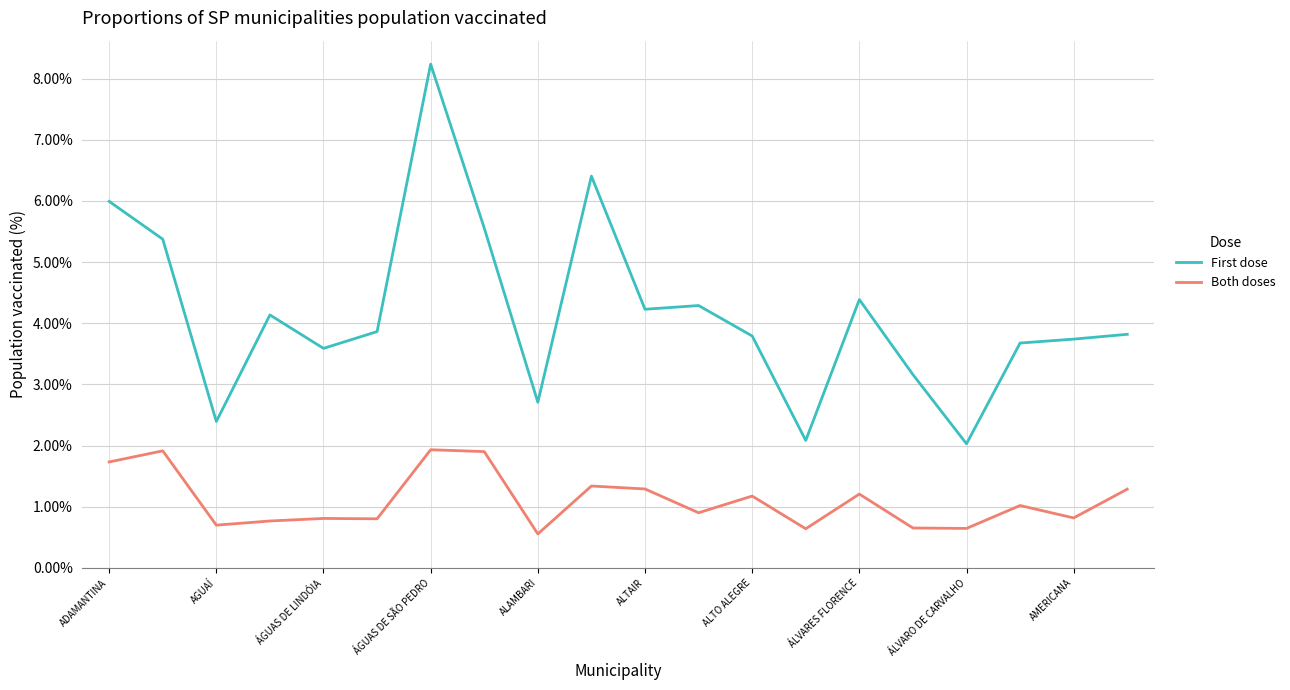

How many interior local peaks does the Both doses series have?

7